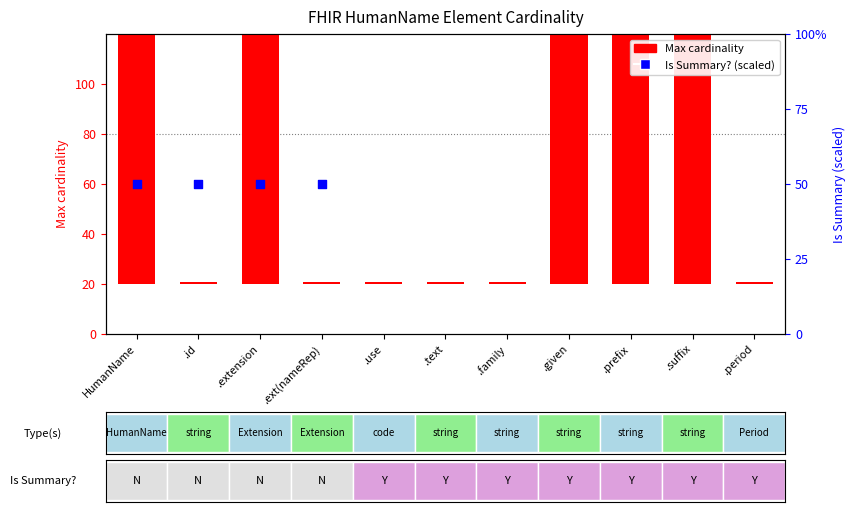

Which series reaches the minimum Y coordinate?

Max cardinality